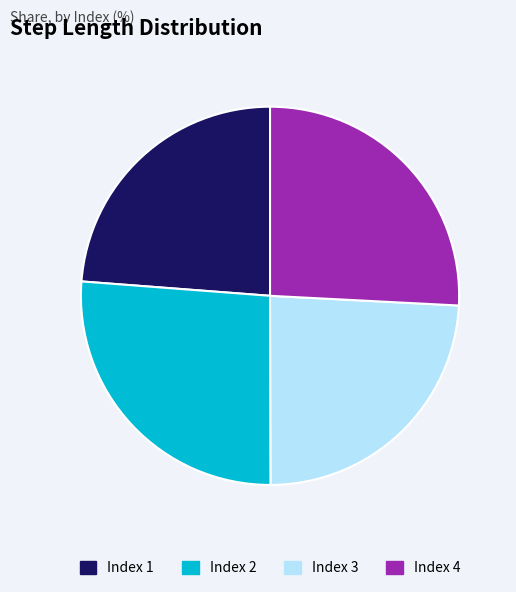

Between Index 3 and Index 4, which is larger?

Index 4